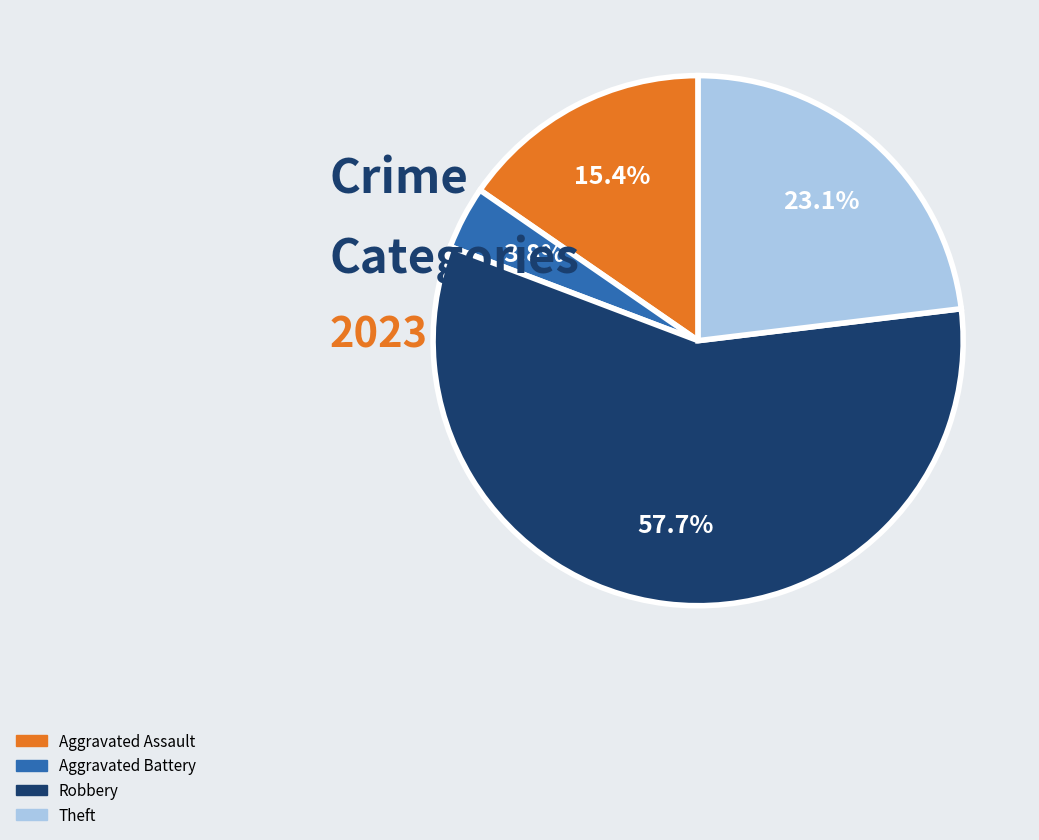

Is there a majority slice in this chart?

Yes